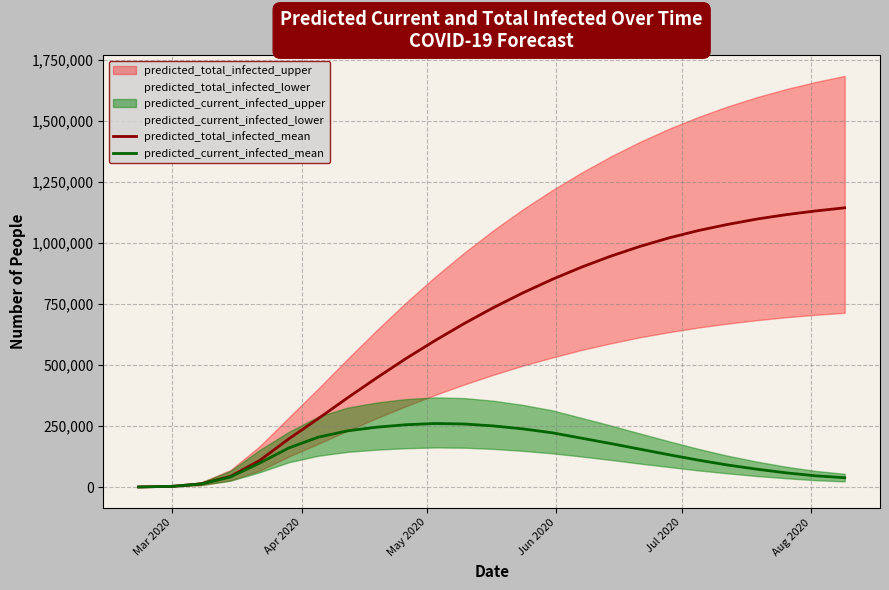

What is the maximum value for predicted_current_infected_mean?

260000